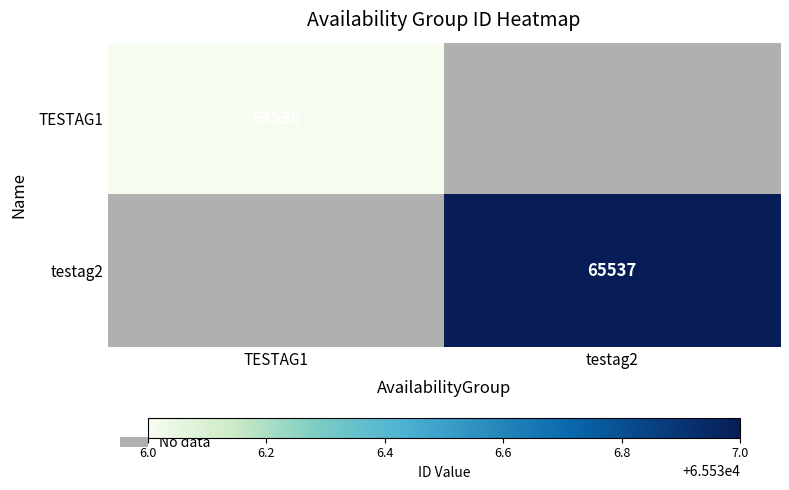

The value of testag2 at testag2 is 117520. True or false?

False